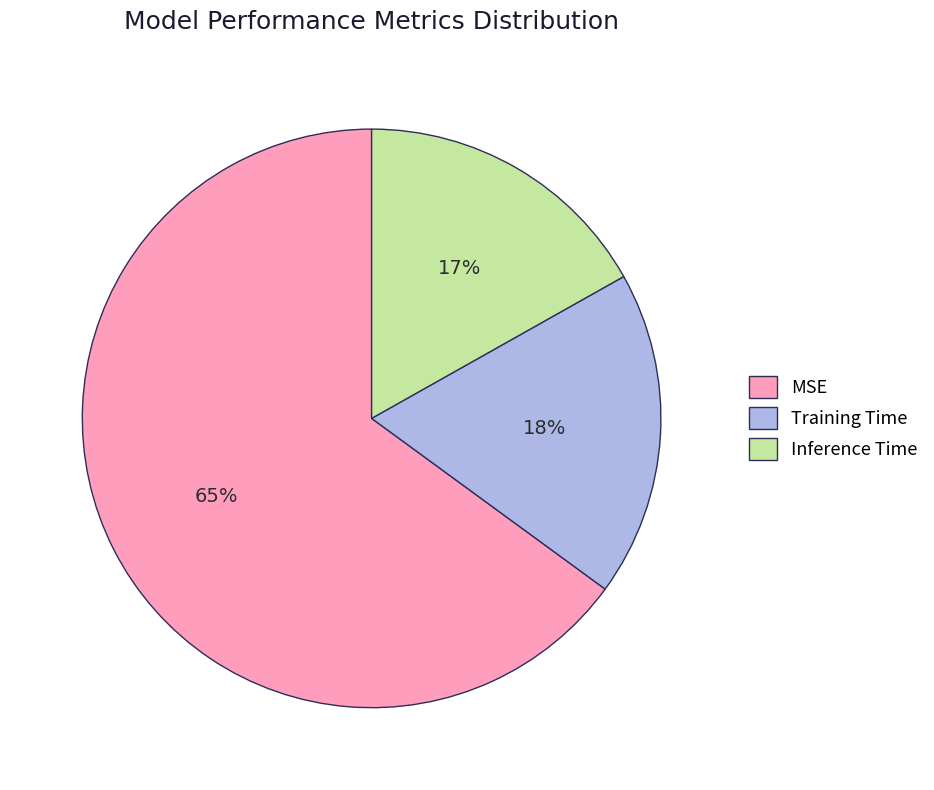

To the nearest percent, what is the difference between the largest and smallest slice percentages?

48%